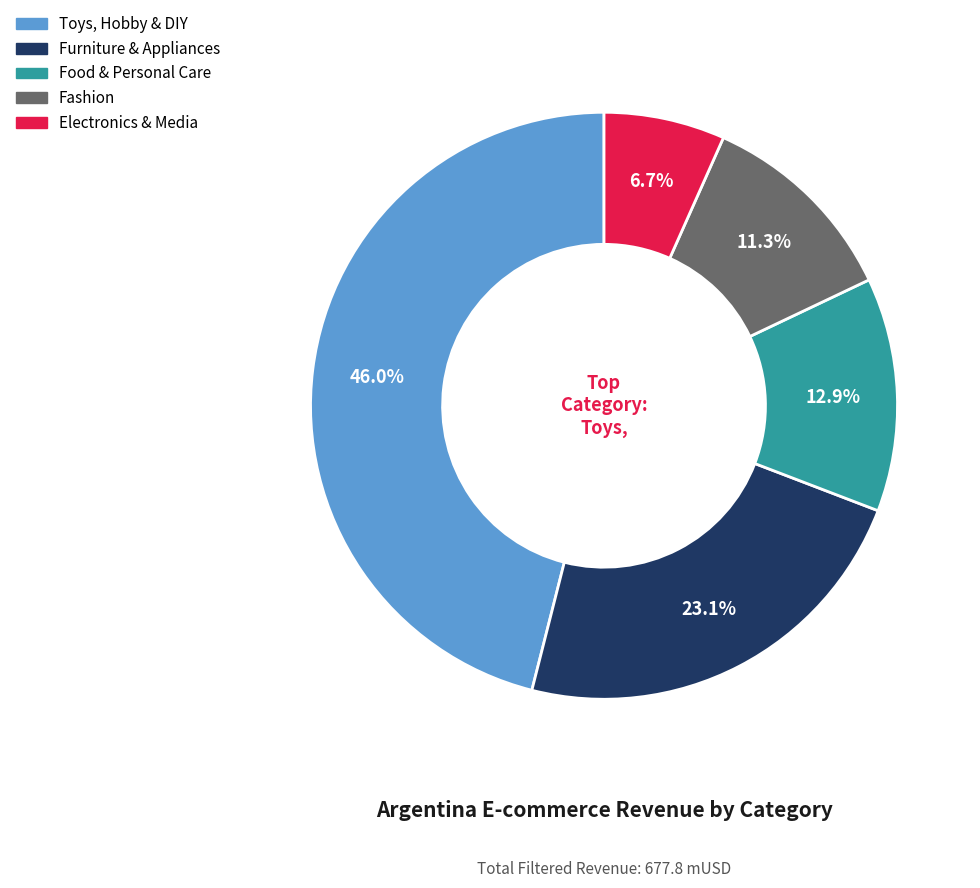

True or false: Furniture & Appliances accounts for 23% of the total.

True